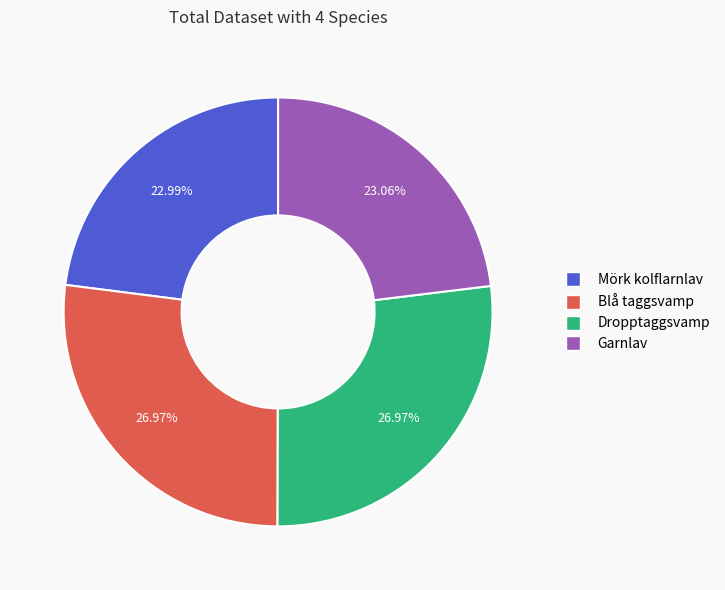

Which has a higher value, Dropptaggsvamp or Mörk kolflarnlav?

Dropptaggsvamp